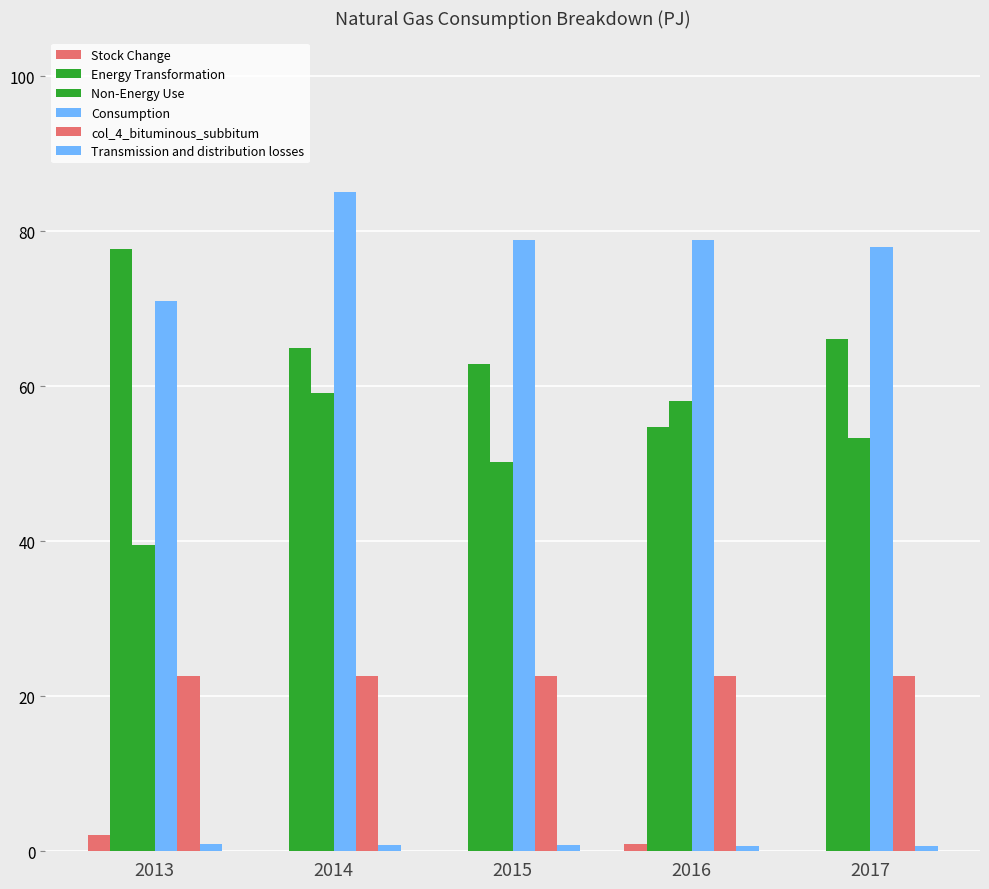

What is the sum of the col_4_bituminous_subbitum values at 2014 and 2017?

45.2